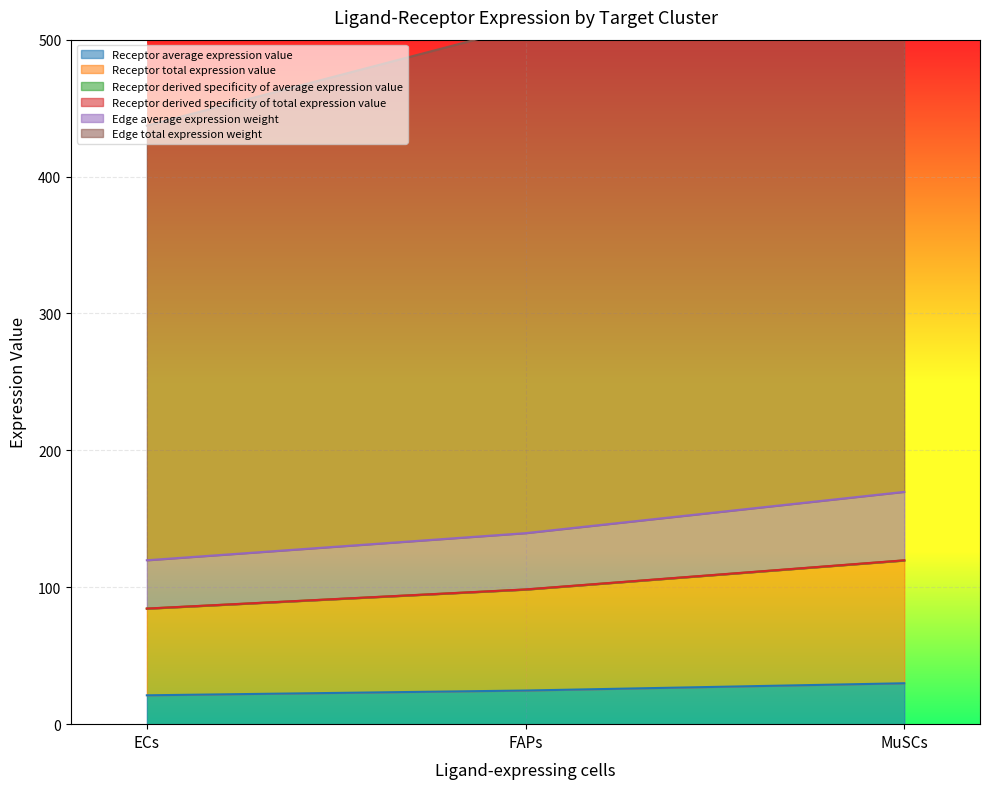

Is the value of Receptor average expression value at FAPs greater than the value of Edge total expression weight at FAPs?

No